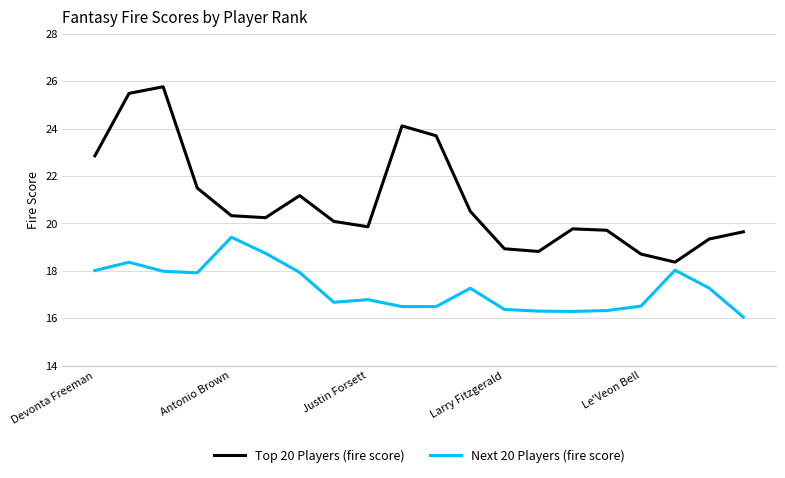

What is the minimum value for Top 20 Players (fire score)?

18.4